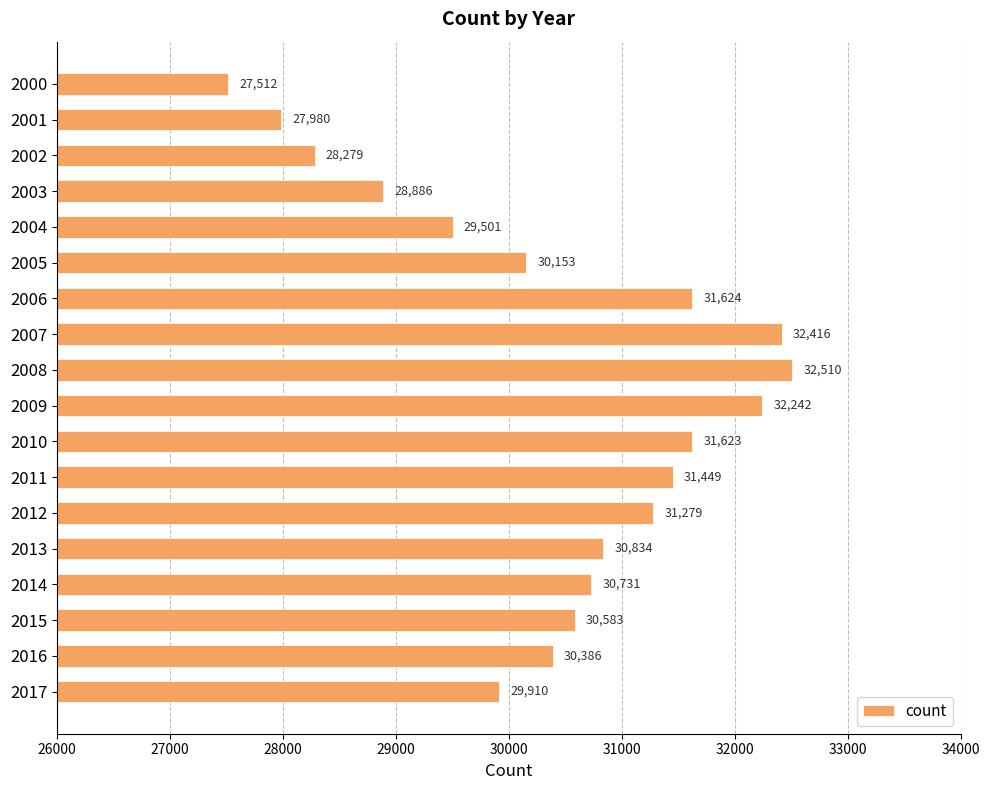

What is the difference between the second highest and minimum values?

4904